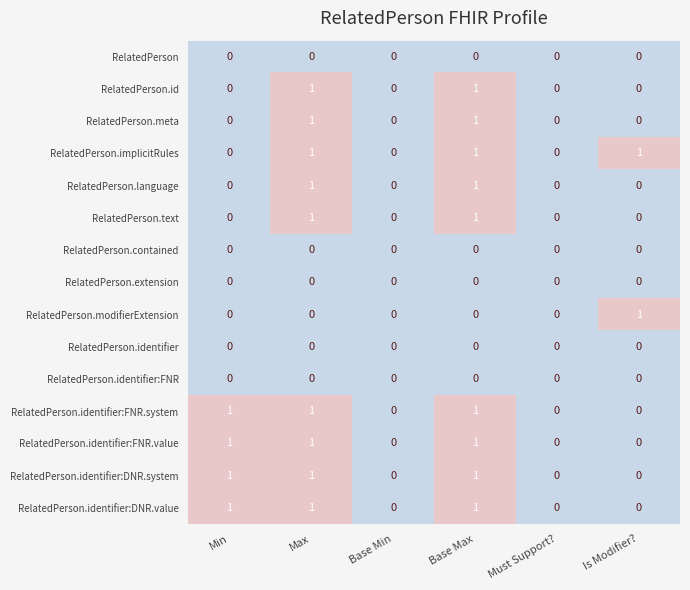

How many categories are shown in the chart?

6